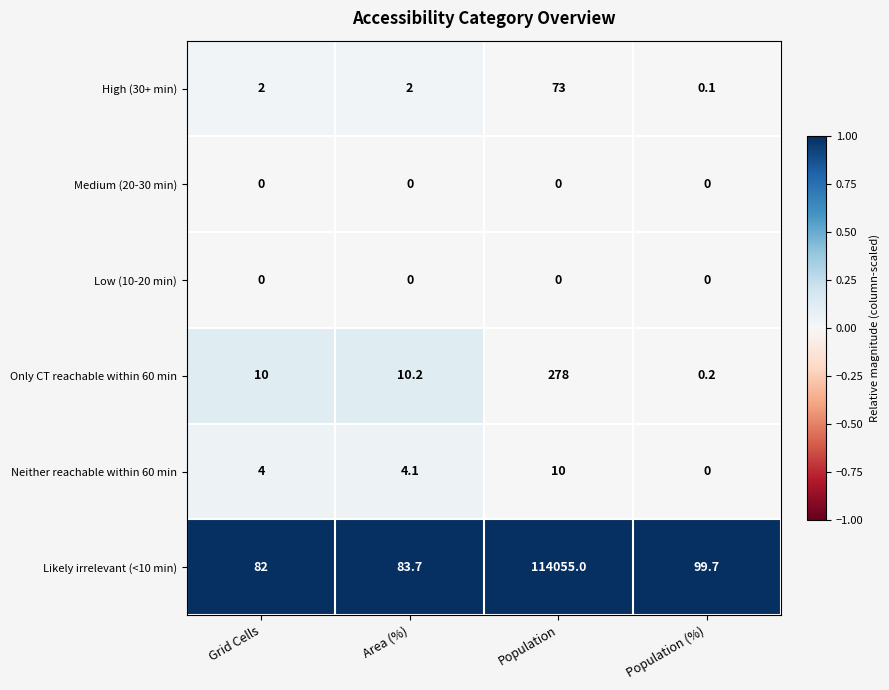

True or false: Likely irrelevant (<10 min) has a value of 114055.0 at Population.

True